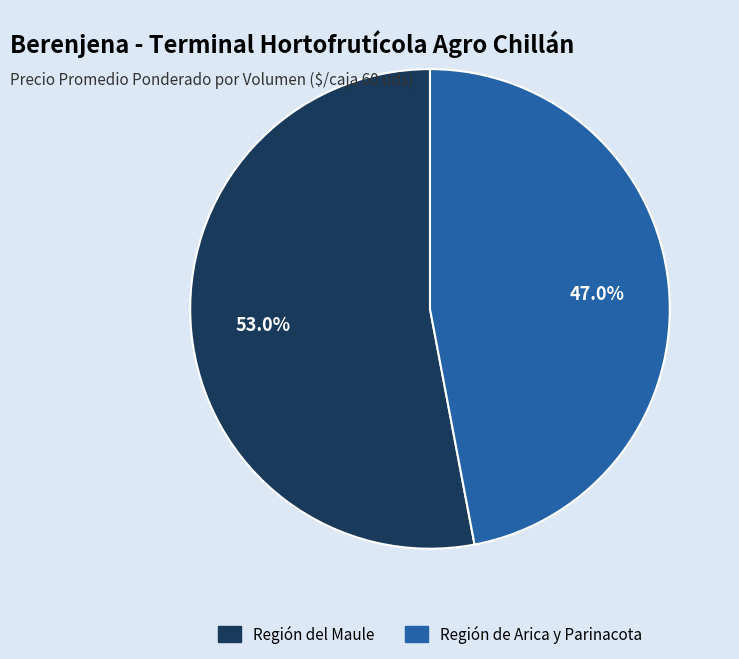

Is there any slice that represents more than half of the pie?

Yes